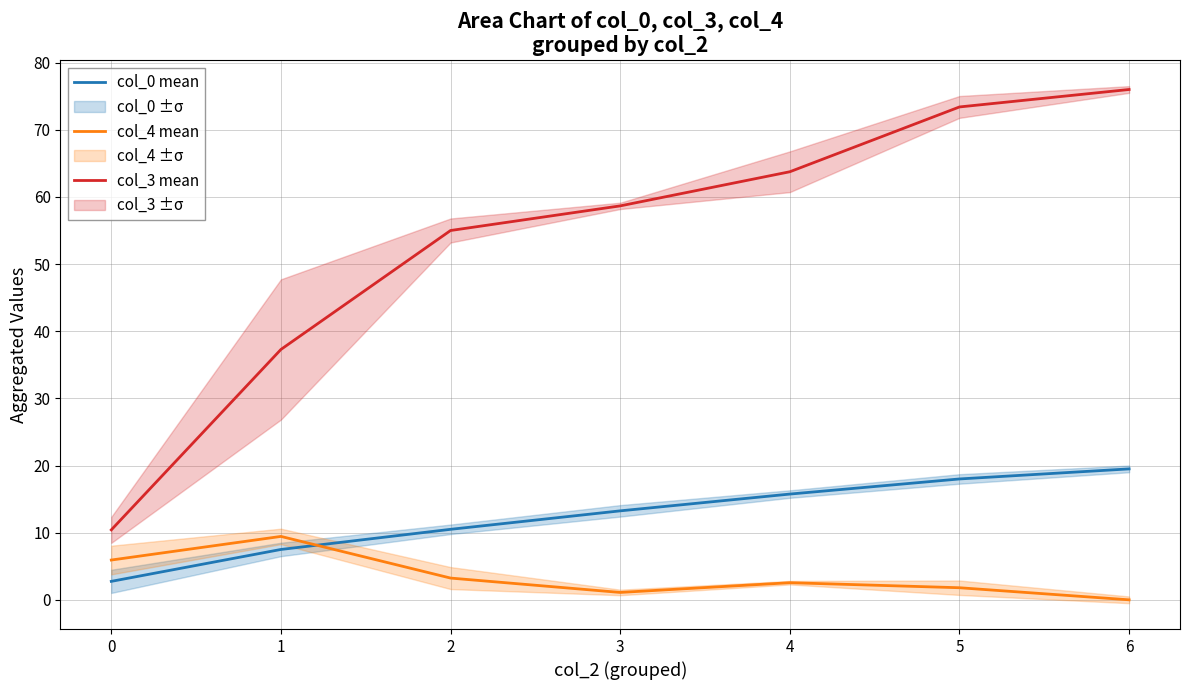

True or false: col_3 mean and col_4 mean cross at least once.

False